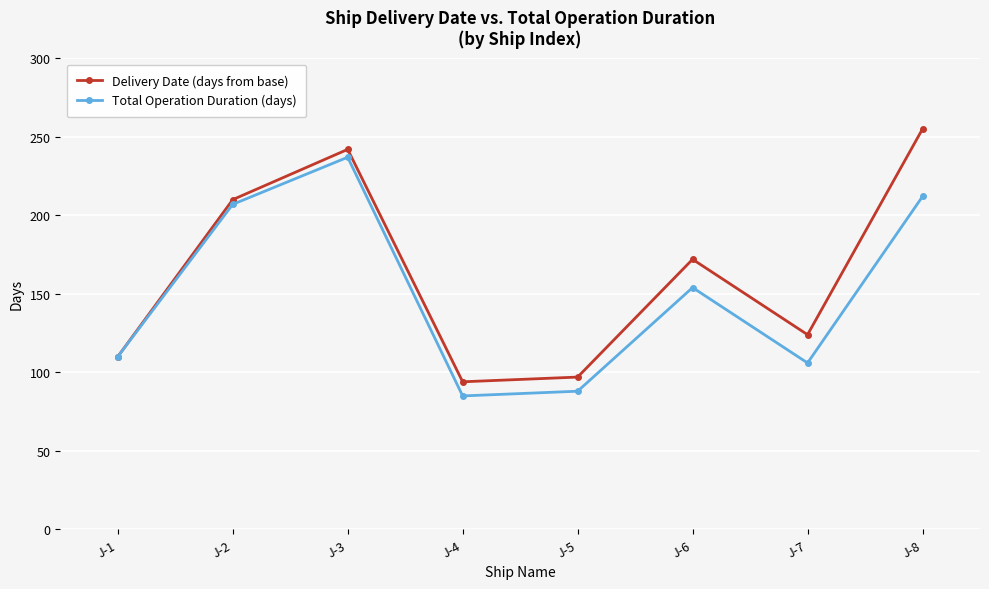

In Total Operation Duration (days), how many points are higher than both neighbors (excluding endpoints)?

2